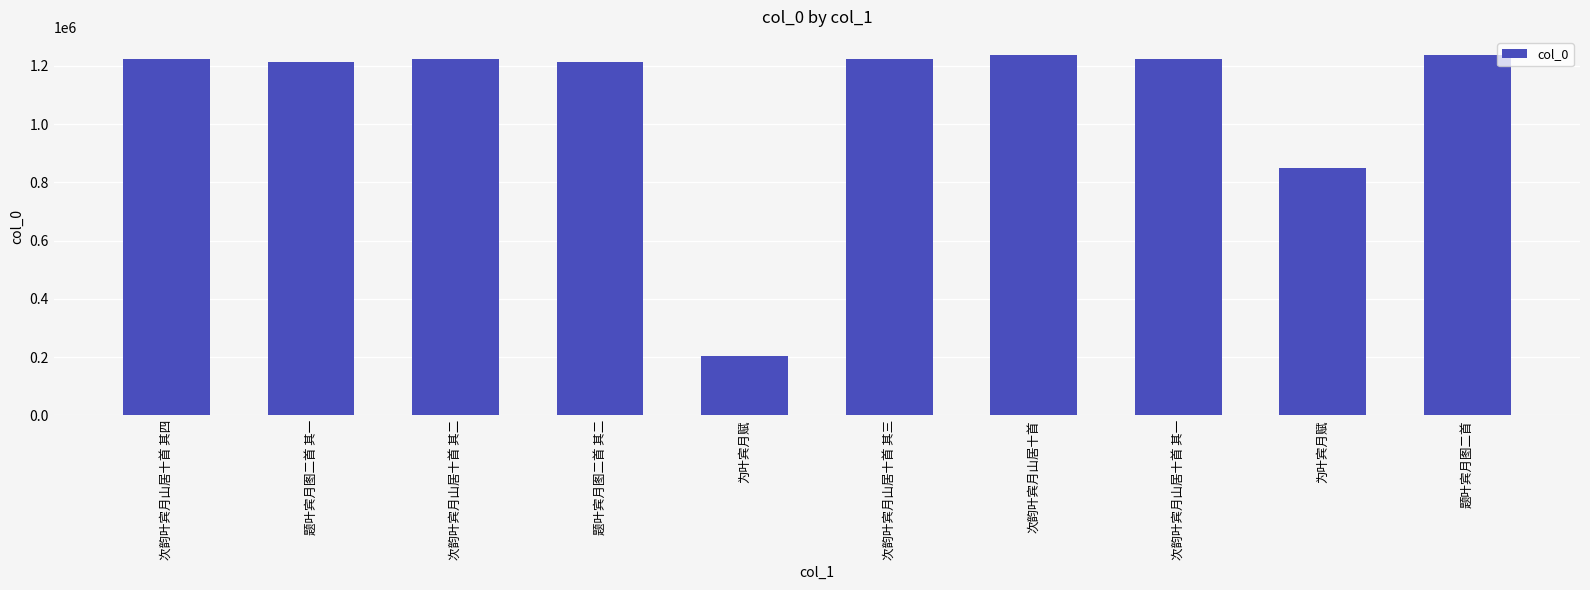

Does the chart contain any negative values?

No